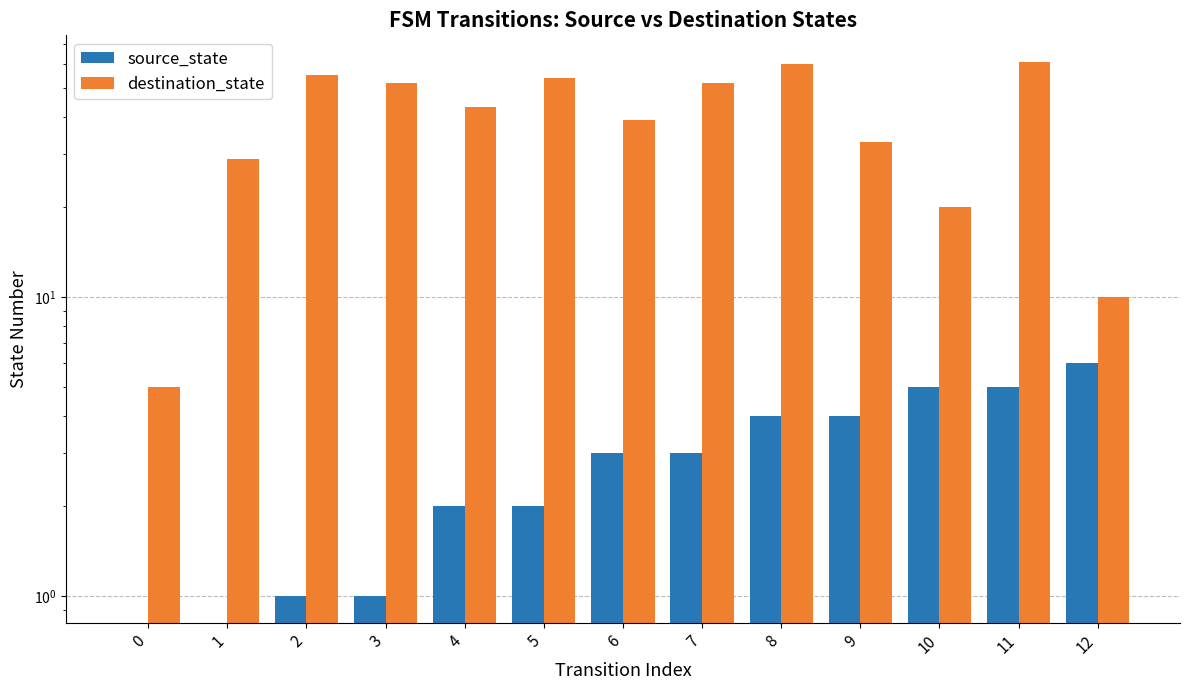

List the series in order of their overall mean, lowest first.

source_state, destination_state